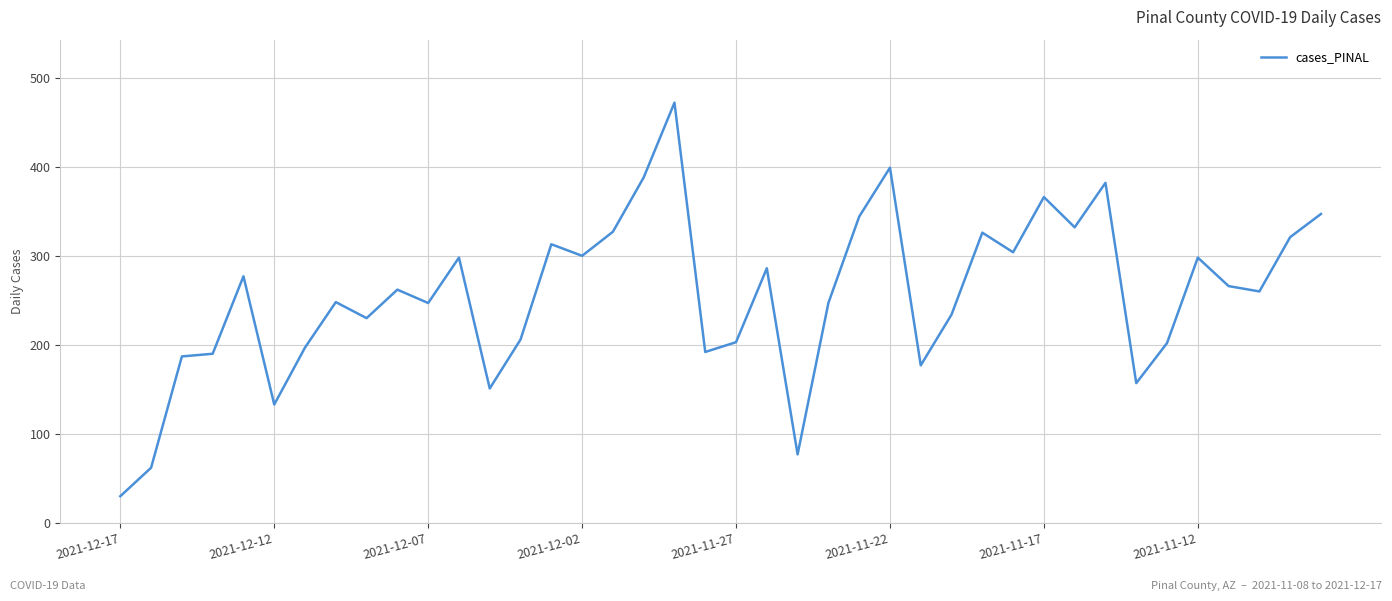

What is the difference between the maximum and minimum values?

442